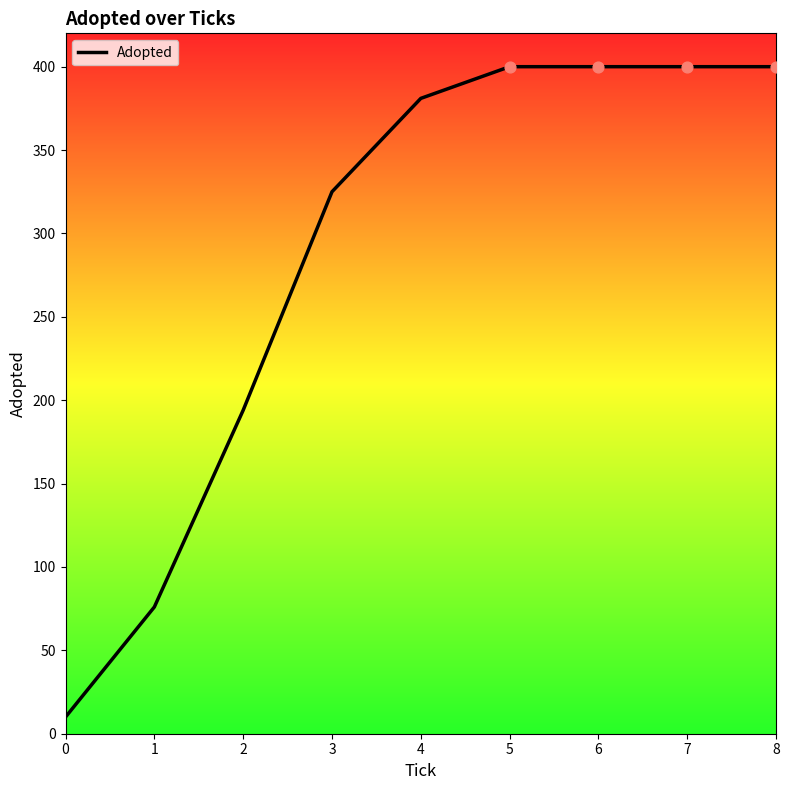

Between 3 and 4, which is larger?

4